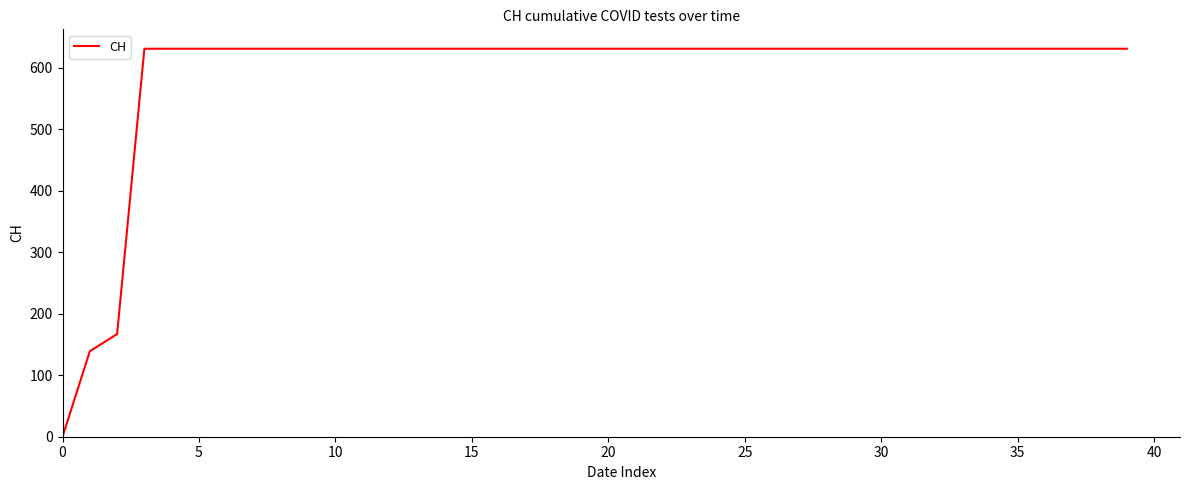

What is the difference between the maximum and minimum values?

631